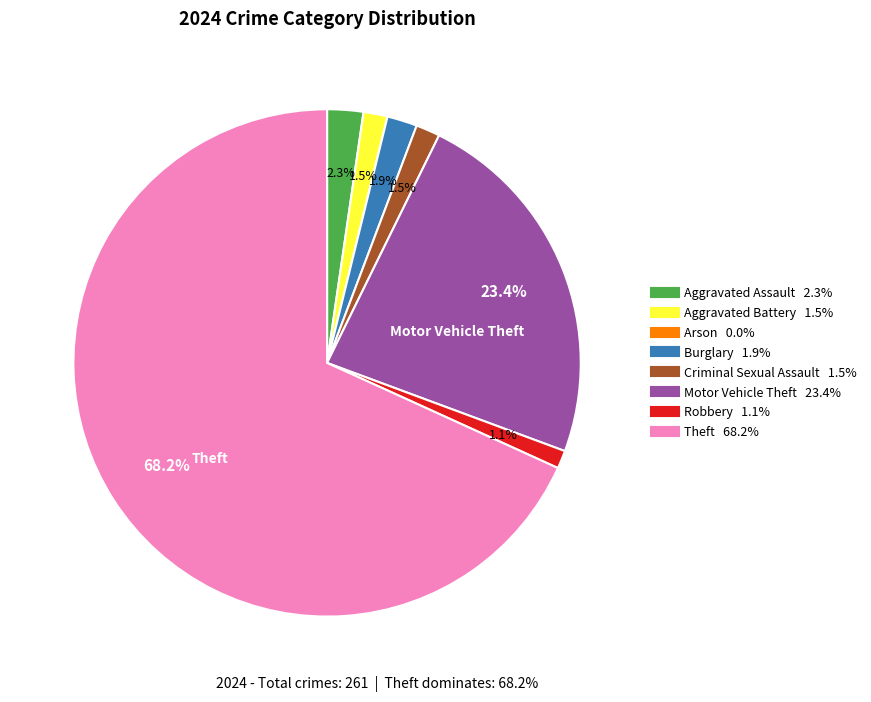

Which category has the biggest portion of the pie?

Theft